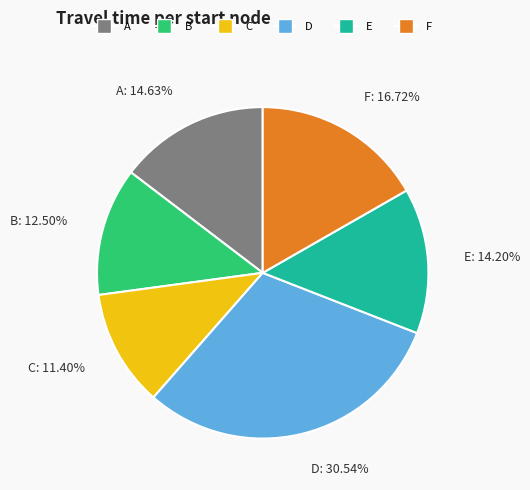

Is there a majority slice in this chart?

No